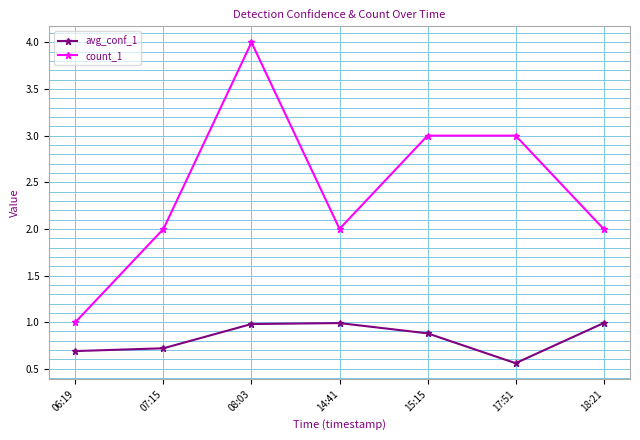

Where is the first local maximum for count_1?

08:03